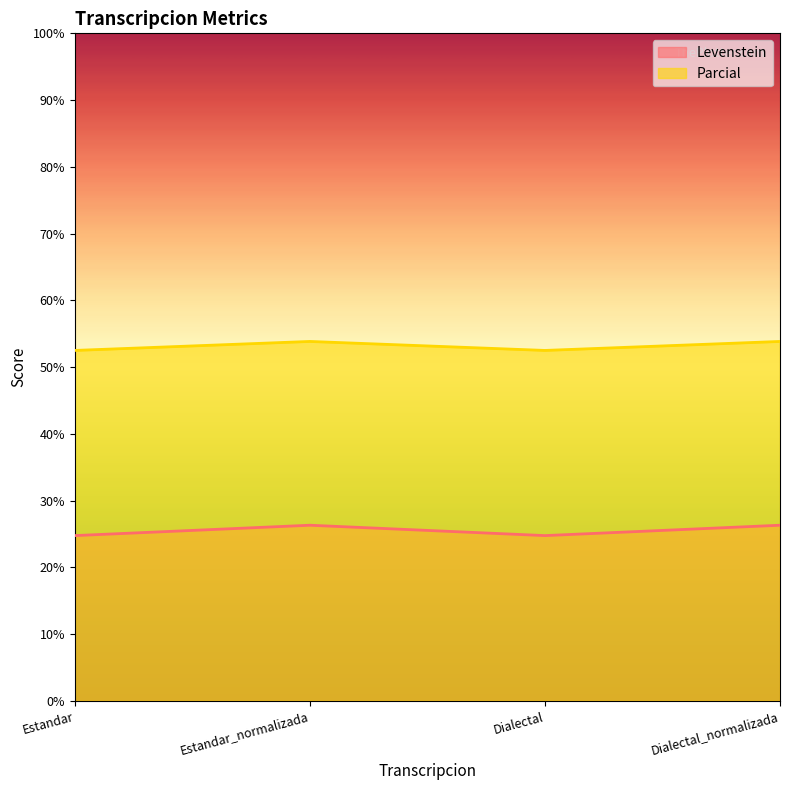

At which label does Parcial first exceed 53?

Estandar_normalizada